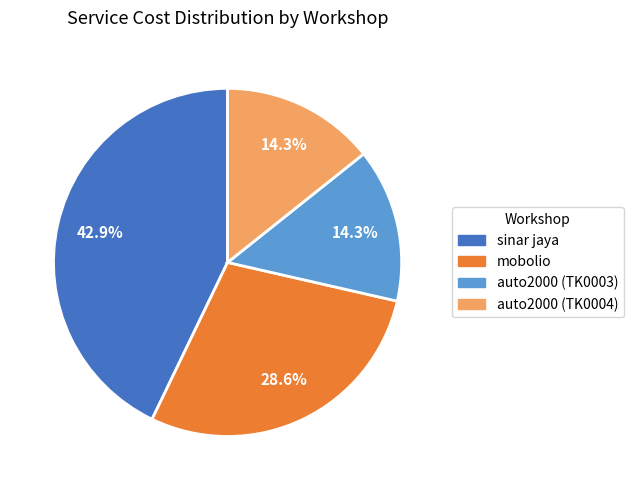

To the nearest percent, what is the combined percentage of auto2000 (TK0004) and sinar jaya?

57%